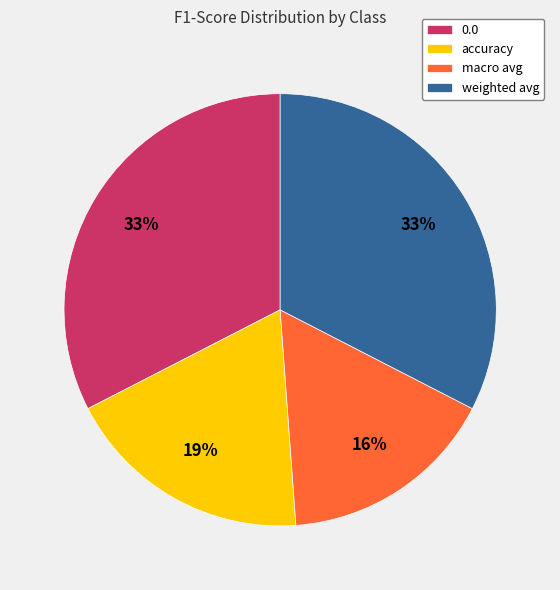

Is 0.0 the majority of the pie?

No